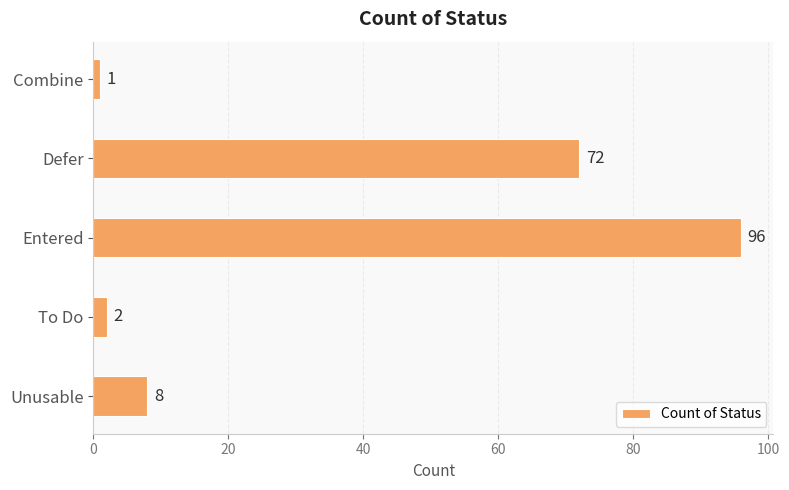

What is the average value?

36